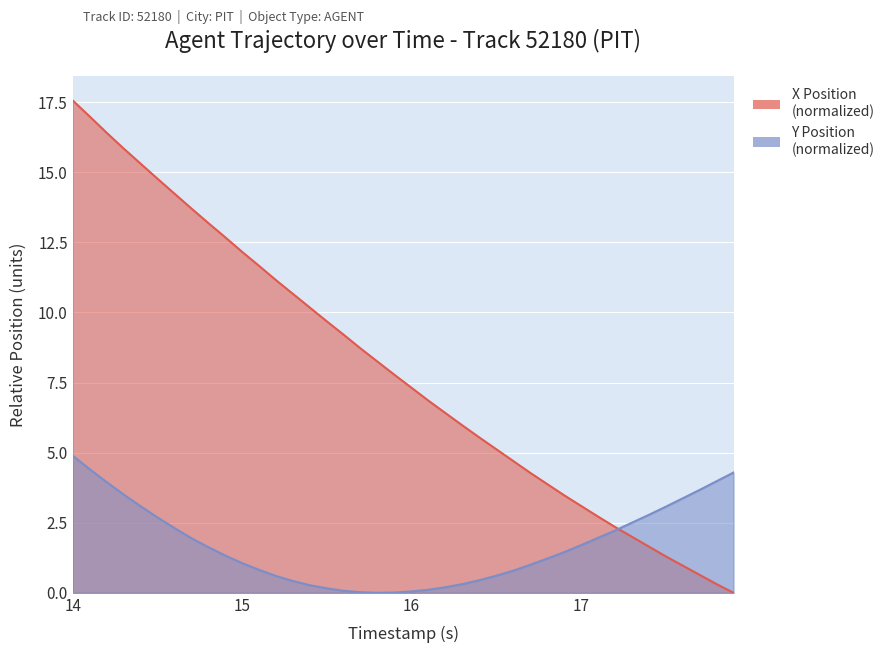

Reading right to left, transcribe all the data shown in this chart.

X Position: 0.0	0.3	0.6	1.0	1.3	1.6	2.0	2.3	2.7	3.1	3.5	3.9	4.3	4.7	5.1	5.5	6.0	6.4	6.8	7.3	7.8	8.2	8.7	9.2	9.7	10.2	10.7	11.1	11.7	12.2	12.7	13.2	13.7	14.2	14.8	15.3	15.8	16.4	17.0	17.6
Y Position: 4.3	4.0	3.7	3.4	3.1	2.8	2.5	2.2	2.0	1.7	1.5	1.2	1.0	0.8	0.6	0.5	0.3	0.2	0.1	0.0	0.0	0.0	0.0	0.1	0.2	0.3	0.4	0.6	0.8	1.1	1.3	1.6	2.0	2.3	2.7	3.1	3.5	4.0	4.4	4.9